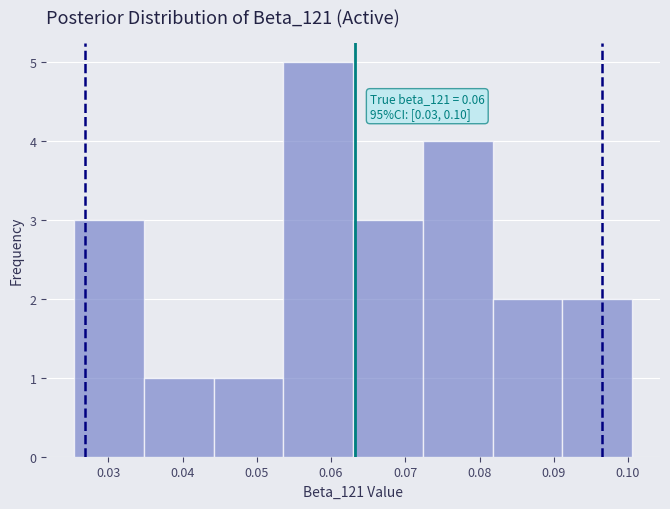

Over which range of the x-axis is the bar tallest?

0.054 to 0.063